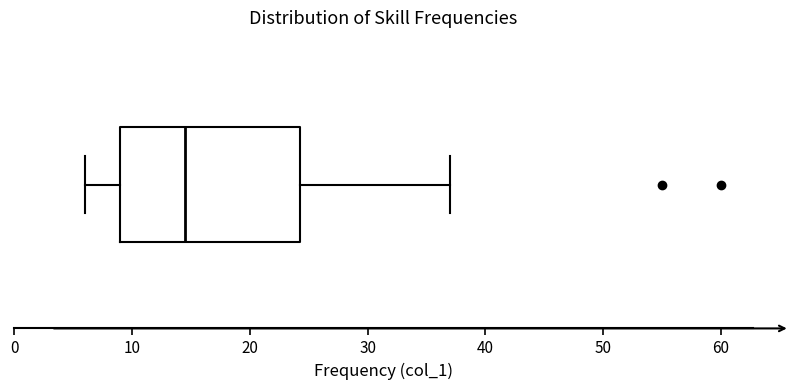

Read this box plot against the x-axis: the position of the median line, the range covered by the box, and the ends of both whiskers. The values are not printed on the chart, so give them approximately, as read against the axis.

median 15, box 9 to 24, whiskers 6 to 37